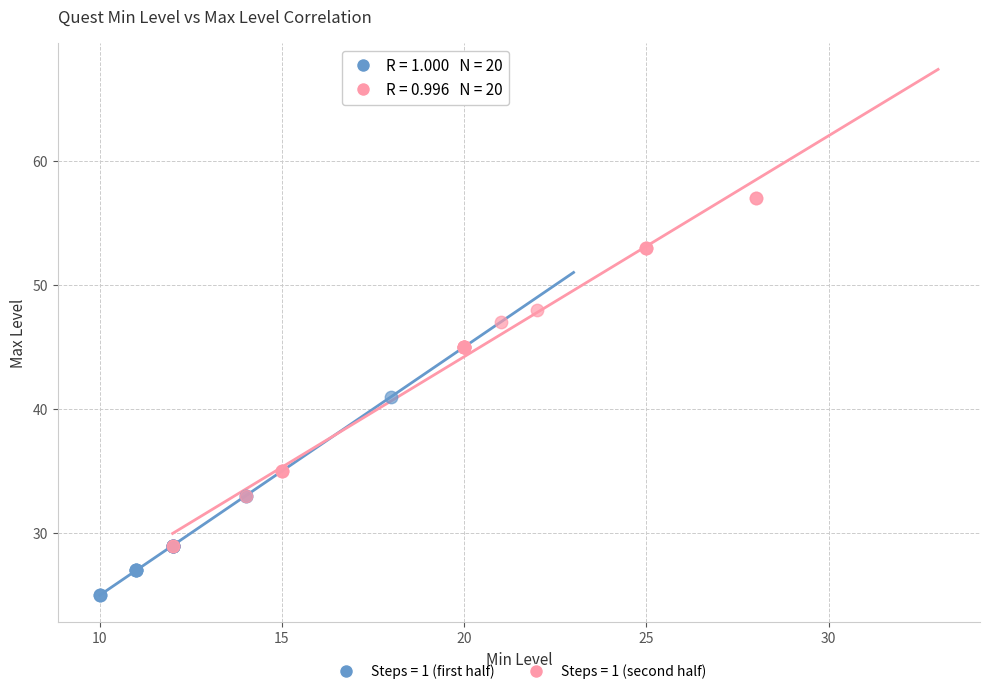

Which series reaches the maximum Y coordinate?

Steps = 1 (second half)